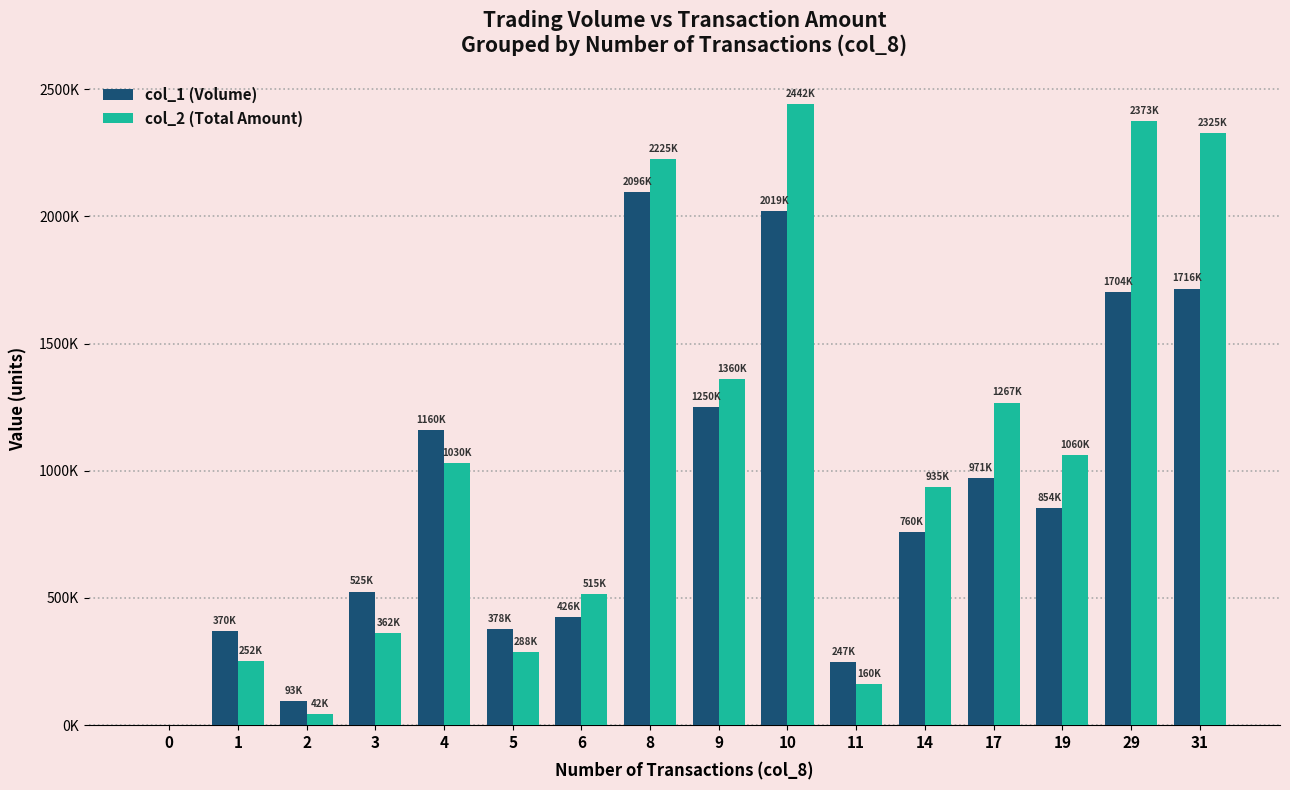

List the series in order of their overall mean, lowest first.

col_1 (Volume), col_2 (Total Amount)